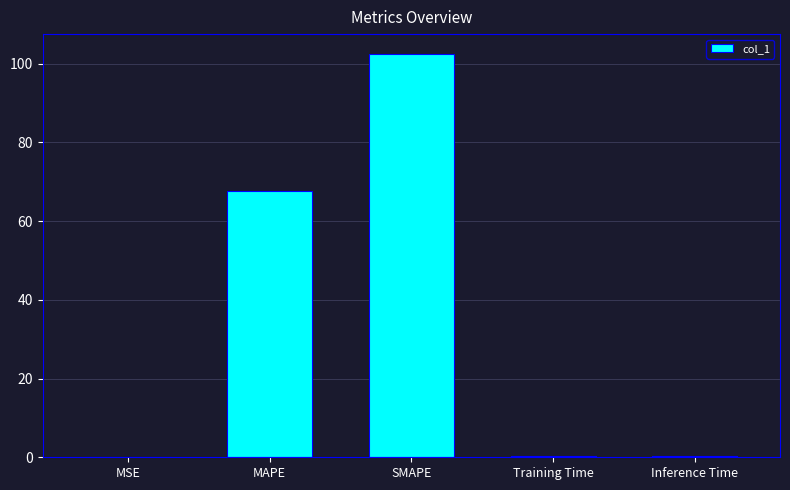

The value at Training Time is 0.4. True or false?

True